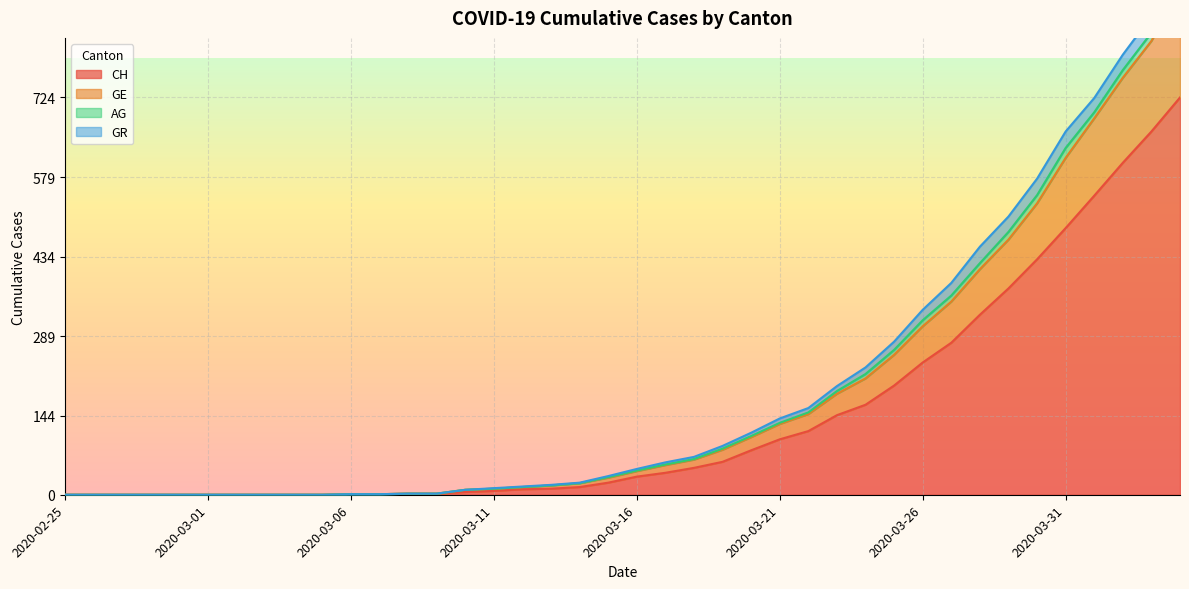

What is the maximum value for CH?

724